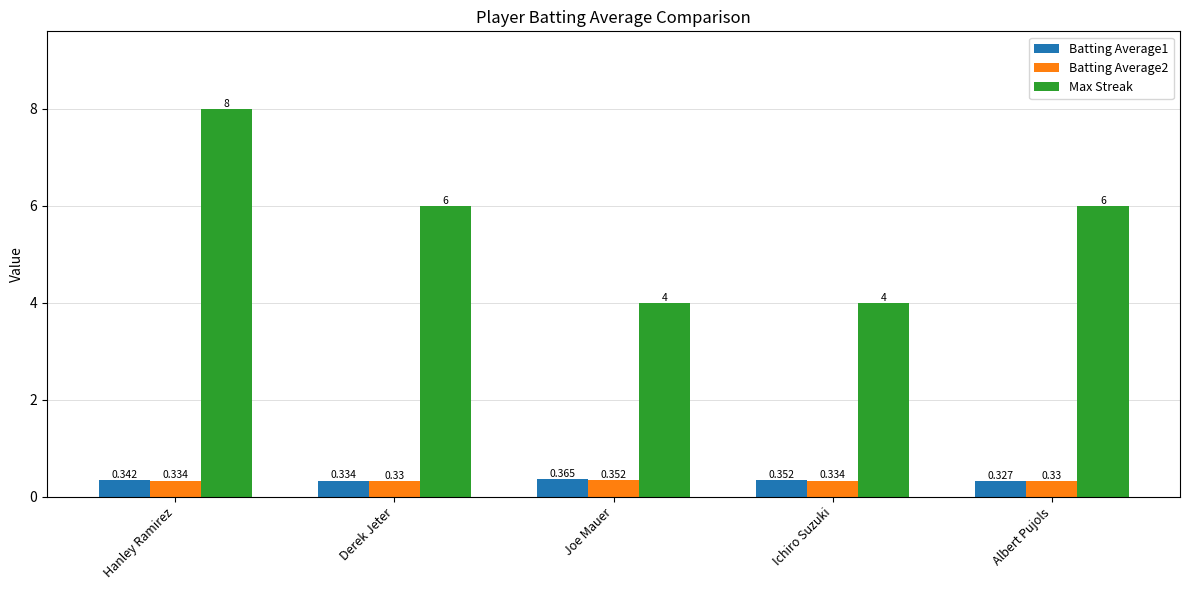

How many series are shown in this chart?

3